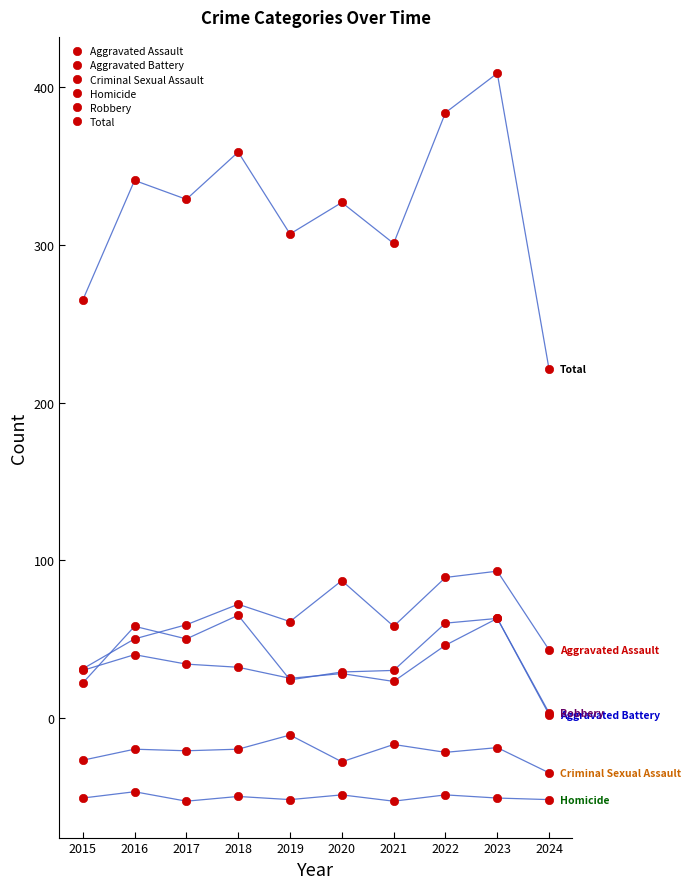

How many interior local peaks does the Total series have?

4